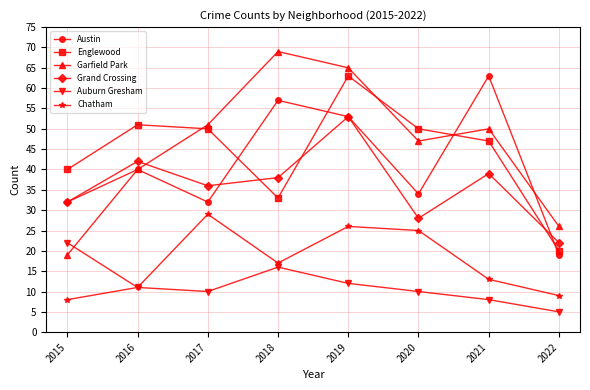

What is the smallest value displayed?

5